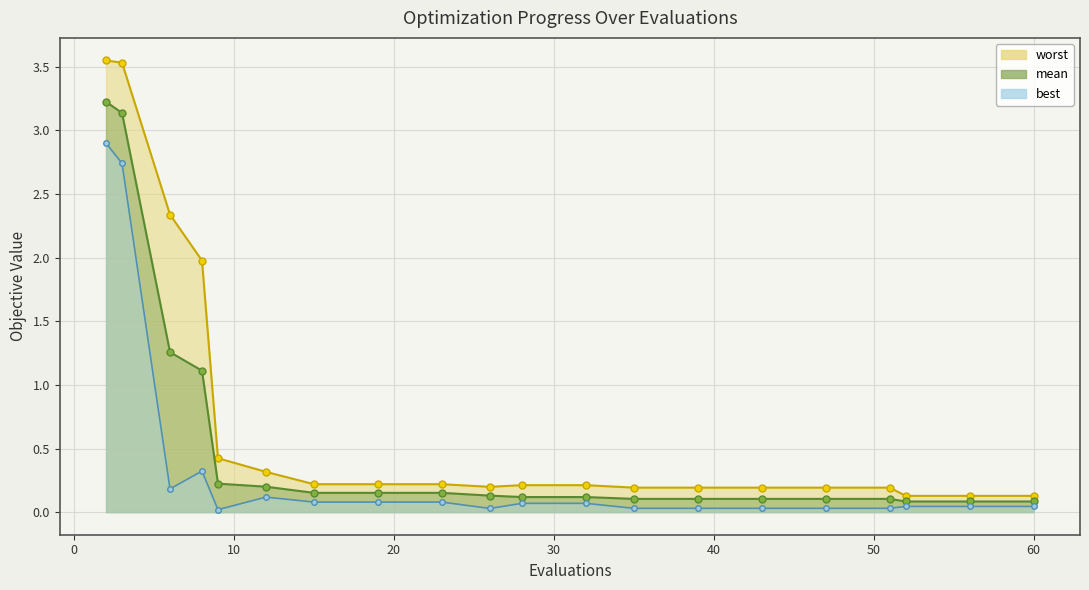

Which series changed the most between 2 and 19?

worst